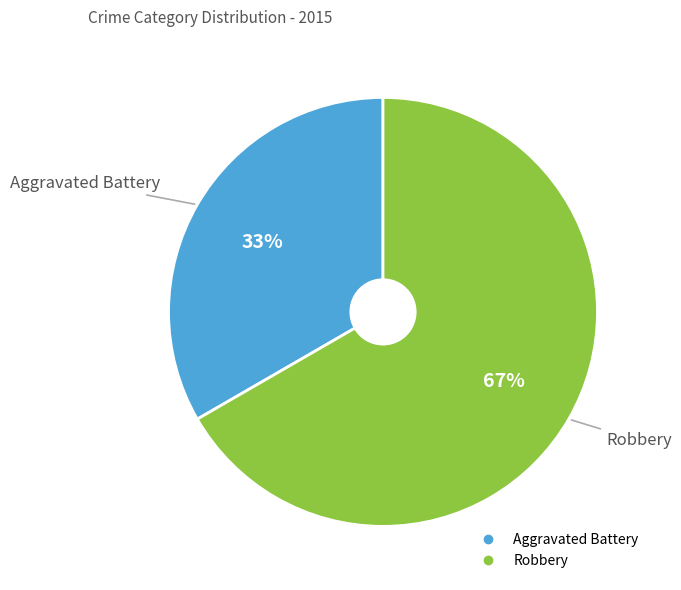

Count the number of slices in the pie.

2